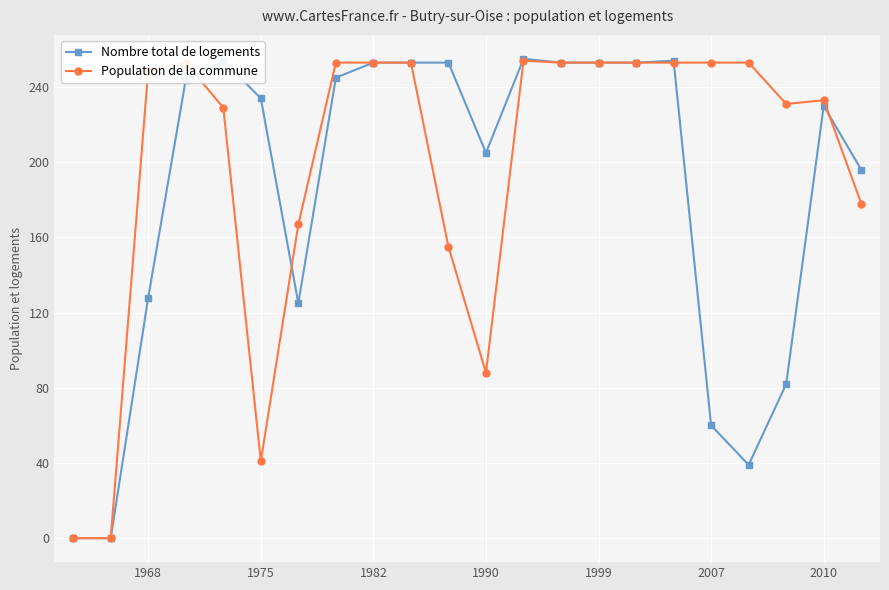

Which series has the largest range (max minus min)?

Nombre total de logements